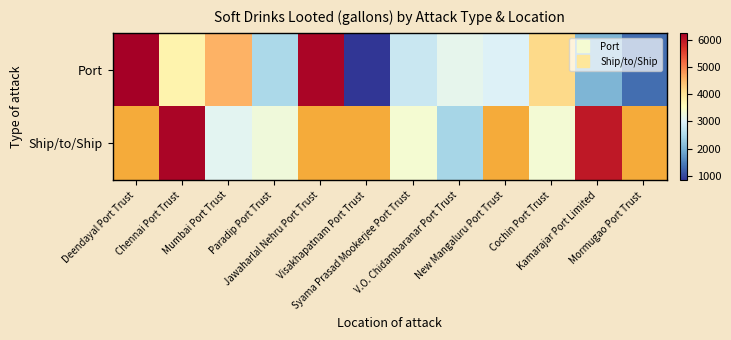

Read the Ship/to/Ship value at Paradip Port Trust.

3275.0